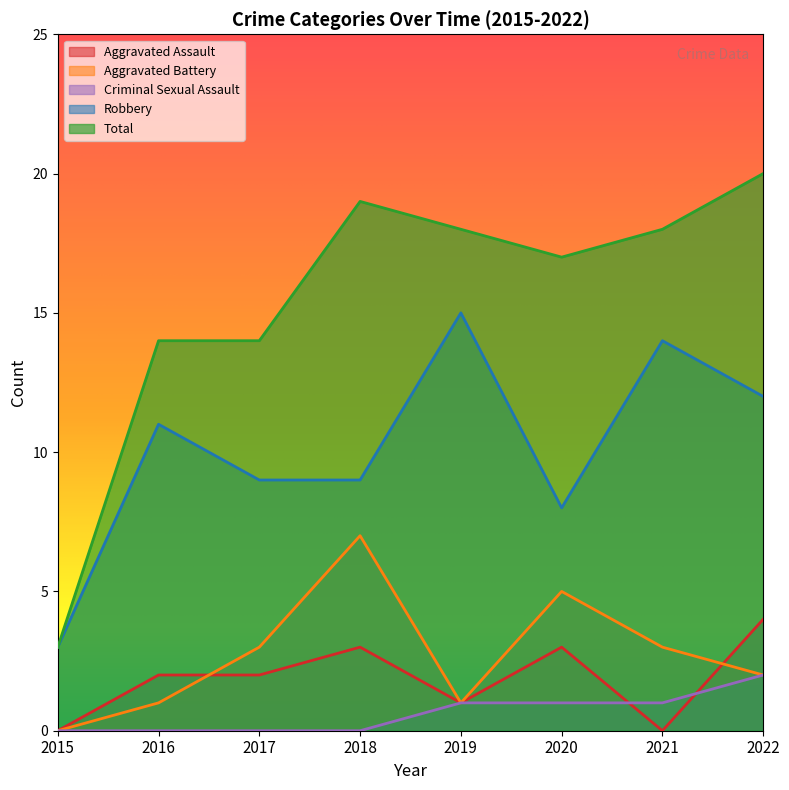

How many categories are shown in the chart?

8